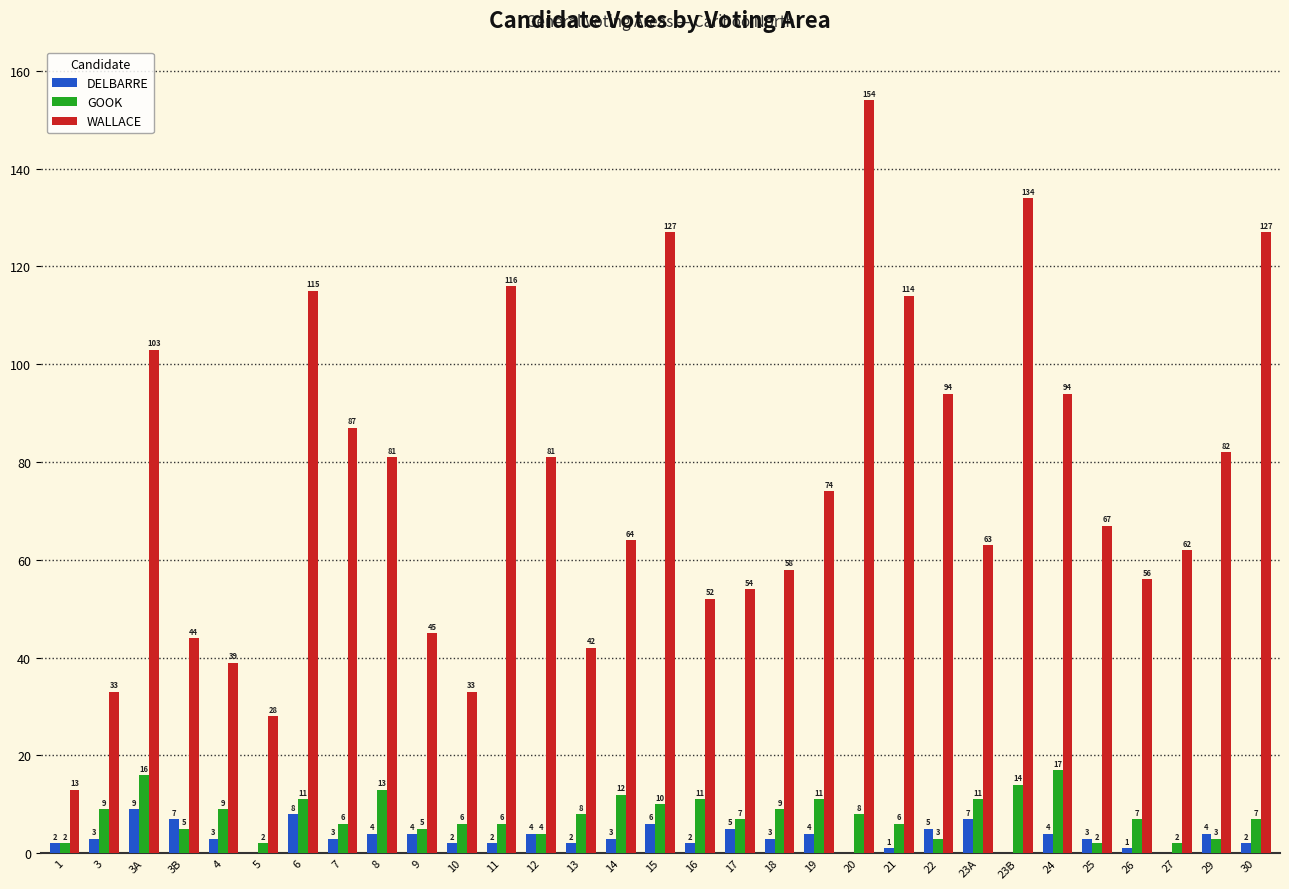

Reading left to right, extract all data points from this chart.

DELBARRE: 2	3	9	7	3	0	8	3	4	4	2	2	4	2	3	6	2	5	3	4	0	1	5	7	0	4	3	1	0	4	2
GOOK: 2	9	16	5	9	2	11	6	13	5	6	6	4	8	12	10	11	7	9	11	8	6	3	11	14	17	2	7	2	3	7
WALLACE: 13	33	103	44	39	28	115	87	81	45	33	116	81	42	64	127	52	54	58	74	154	114	94	63	134	94	67	56	62	82	127